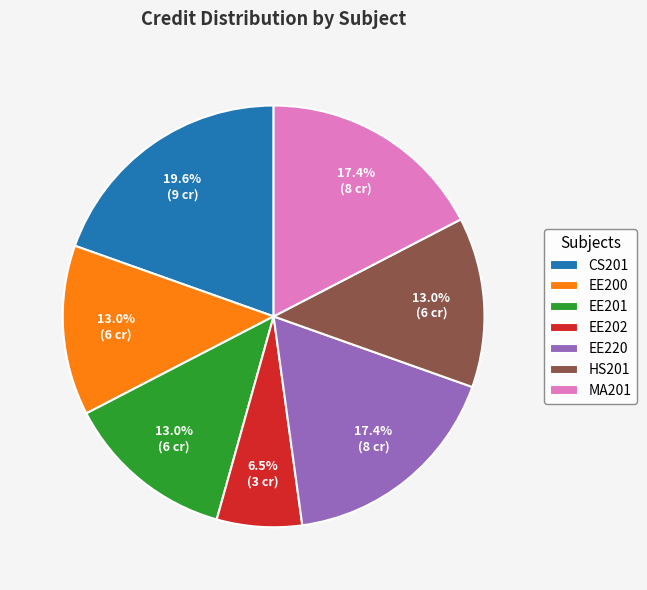

To the nearest percent, what is the difference between the largest and smallest slice percentages?

13%